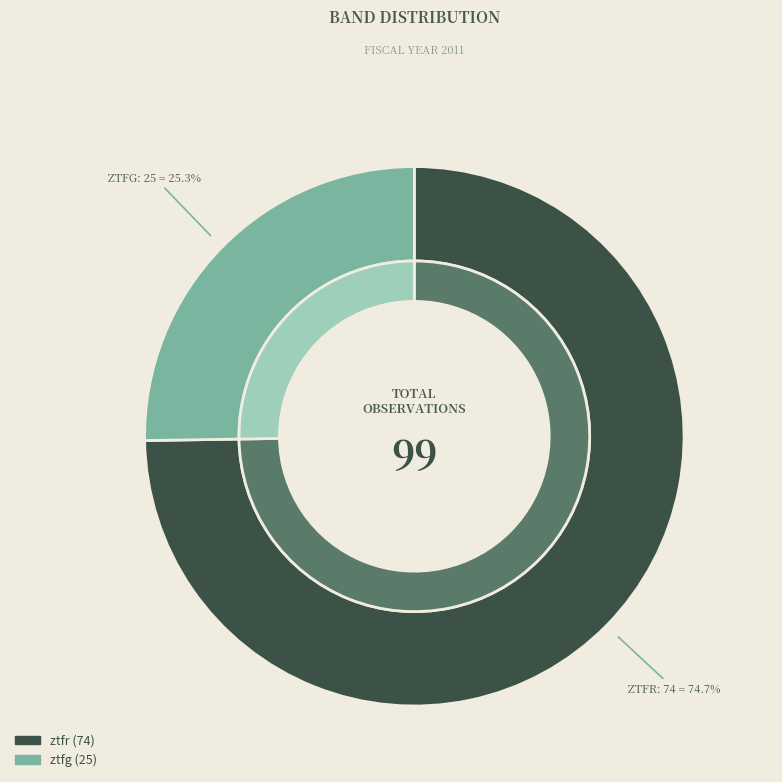

What is the total percentage of ztfr and ztfg?

100.0%